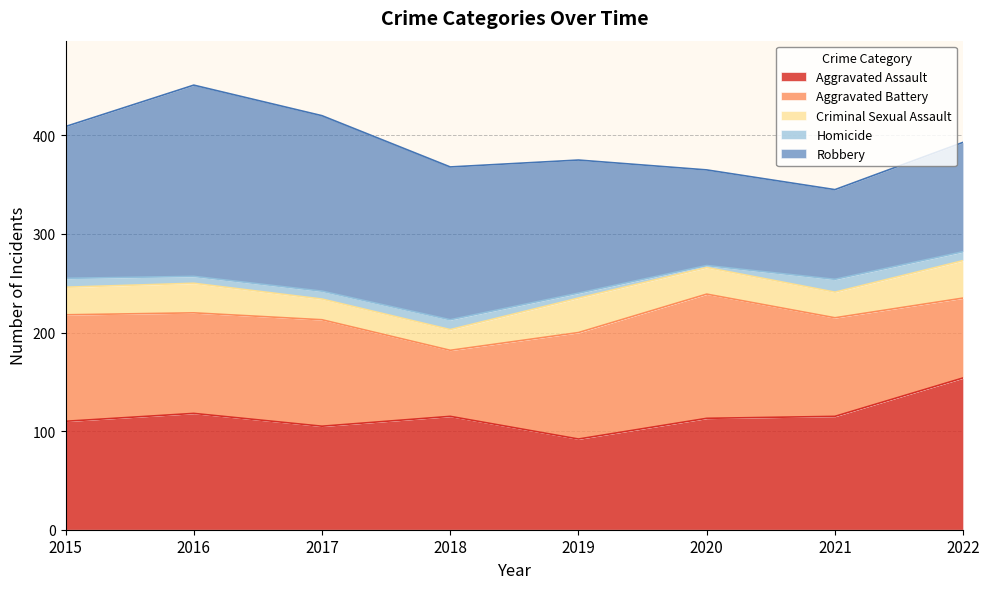

The Homicide series shows 3 at 2020. True or false?

False